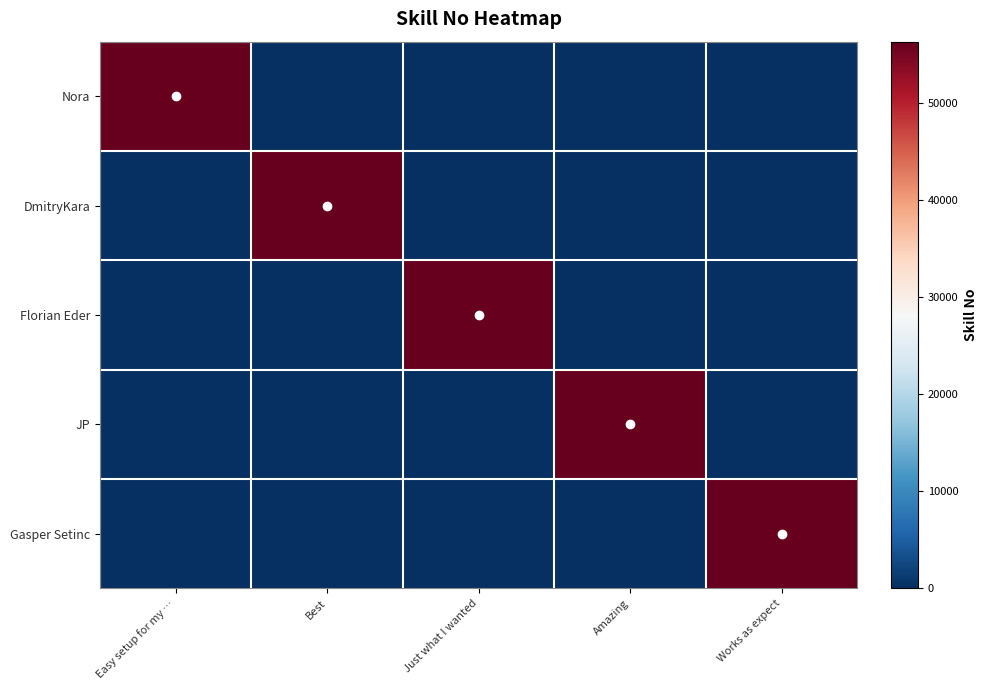

At which category is the sum across all series the highest?

Easy setup for my …